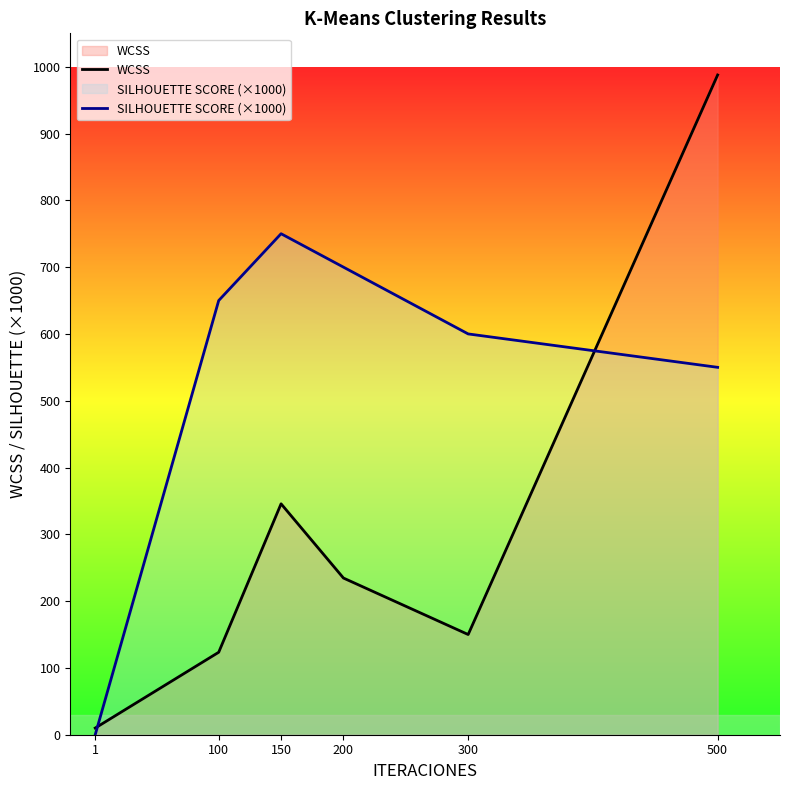

True or false: SILHOUETTE SCORE (×1000) has more than 1 points higher than both neighbors.

False